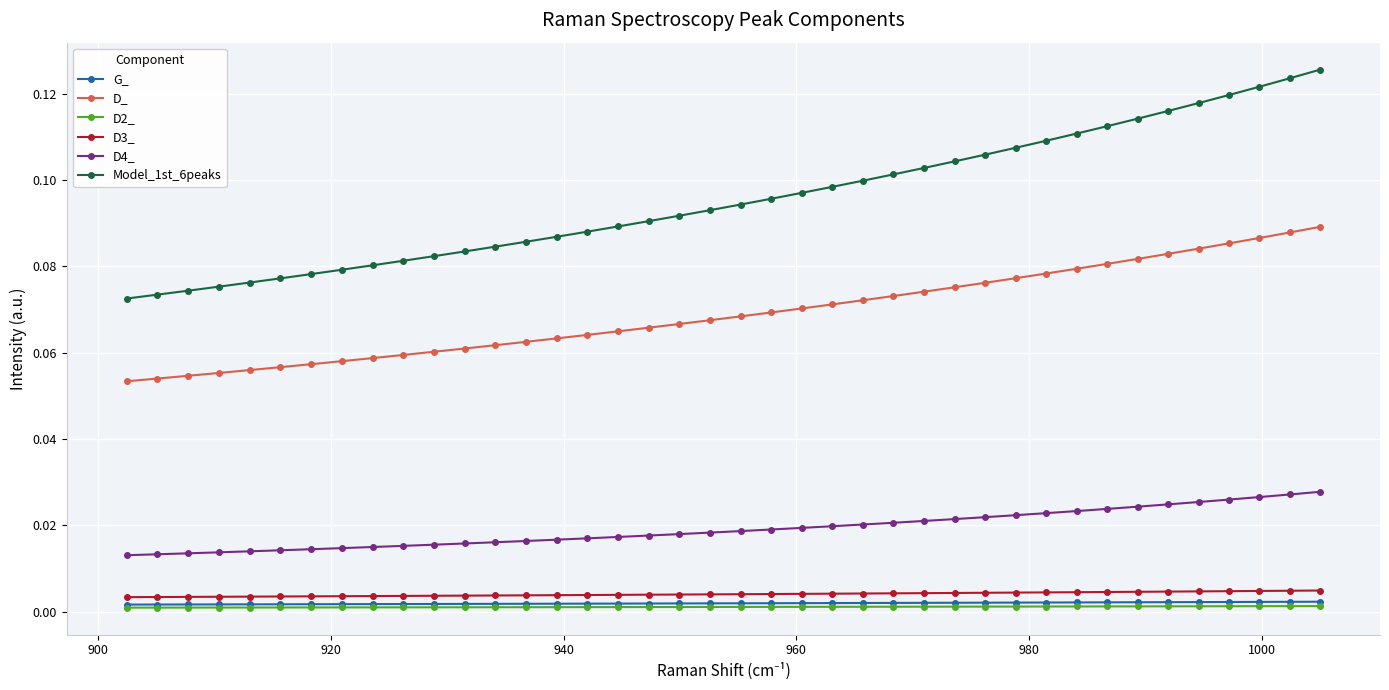

Which series has the largest total across all categories?

Model_1st_6peaks